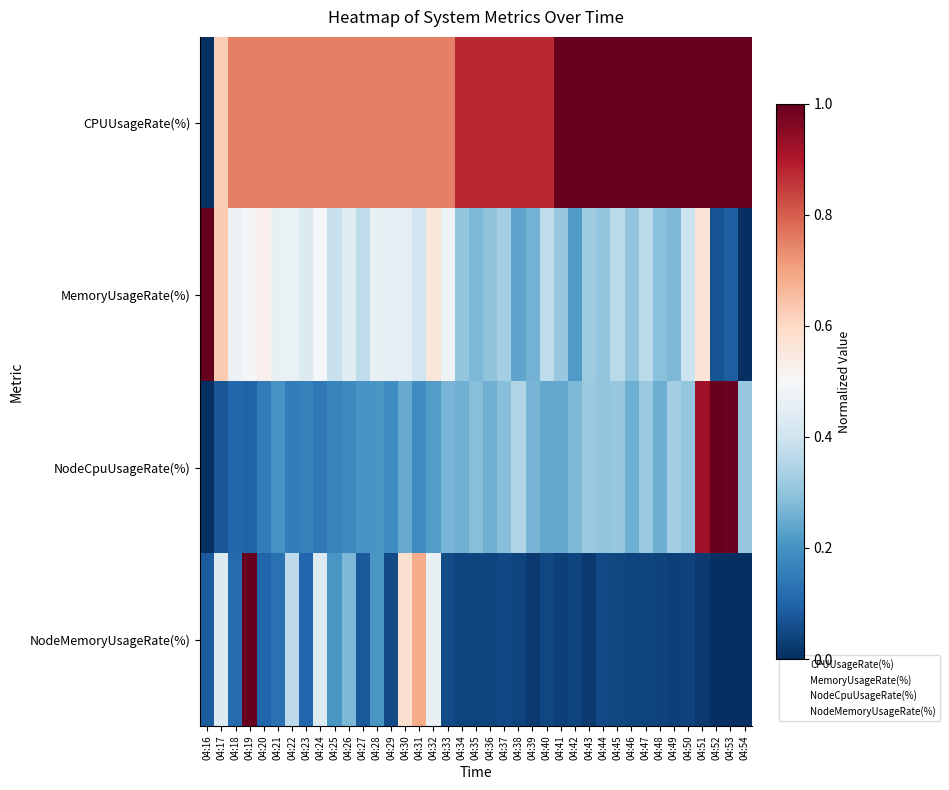

Which series changed the most between 04:38 and 04:39?

NodeCpuUsageRate(%)